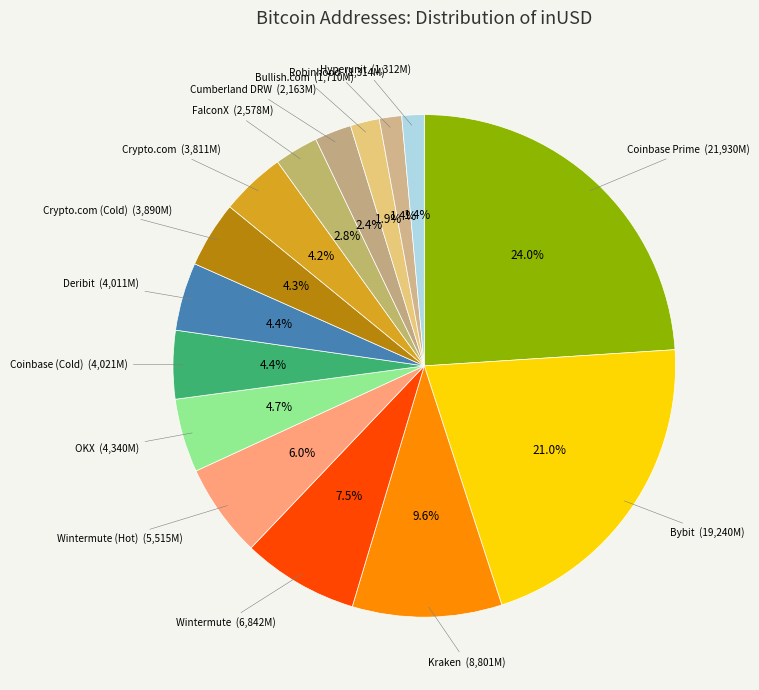

Rank the categories by value from highest to lowest.

Coinbase Prime, Bybit, Kraken, Wintermute, Wintermute (Hot), OKX, Coinbase (Cold), Deribit, Crypto.com (Cold), Crypto.com, FalconX, Cumberland DRW, Bullish.com, Robinhood, Hyperunit